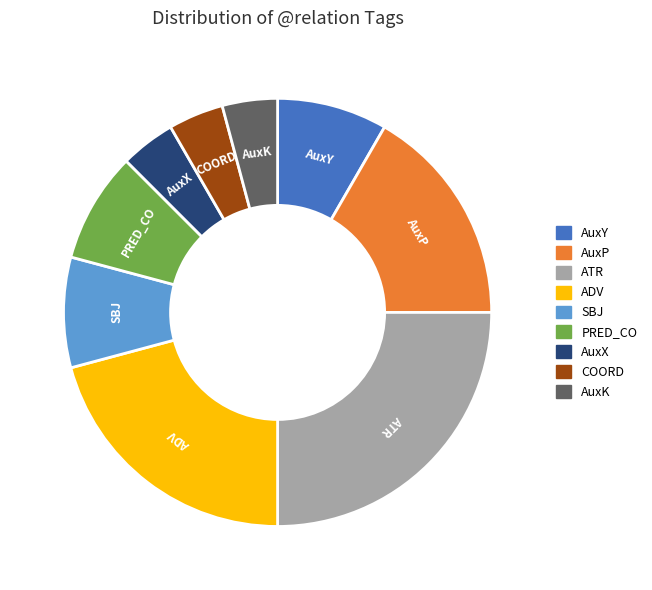

Is it true that AuxP is 4% of the pie?

False